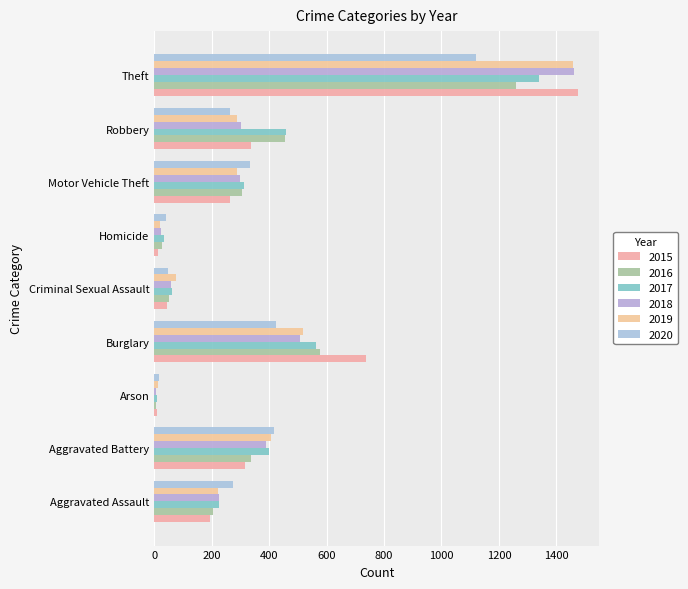

Which has a higher value, Aggravated Assault or Criminal Sexual Assault?

Aggravated Assault